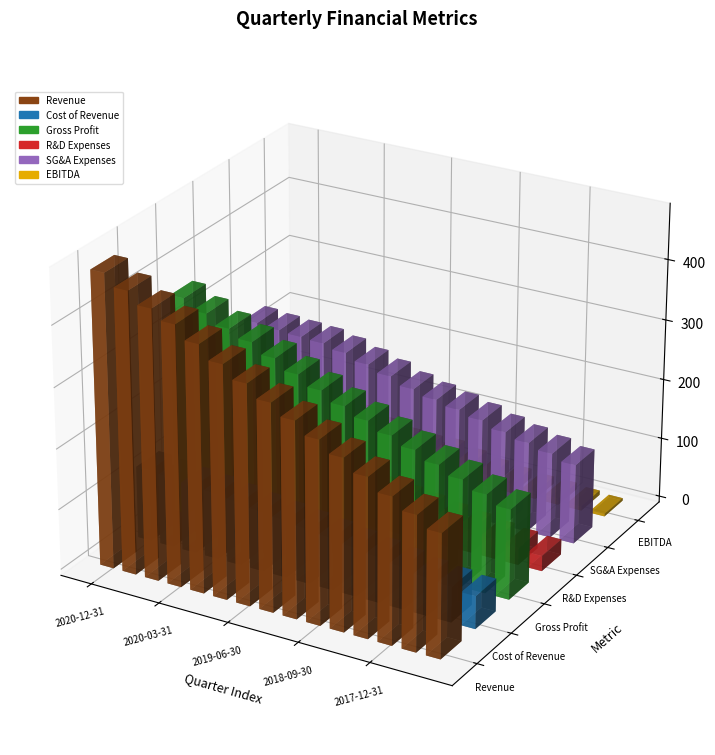

List the series in order of their peak value, lowest first.

R&D Expenses, EBITDA, Cost of Revenue, SG&A Expenses, Gross Profit, Revenue